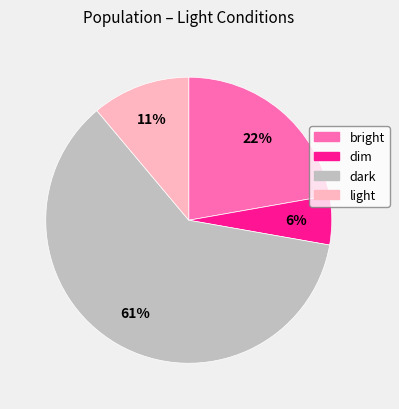

To the nearest percent, what is the difference between the dark and bright slice percentages?

39%